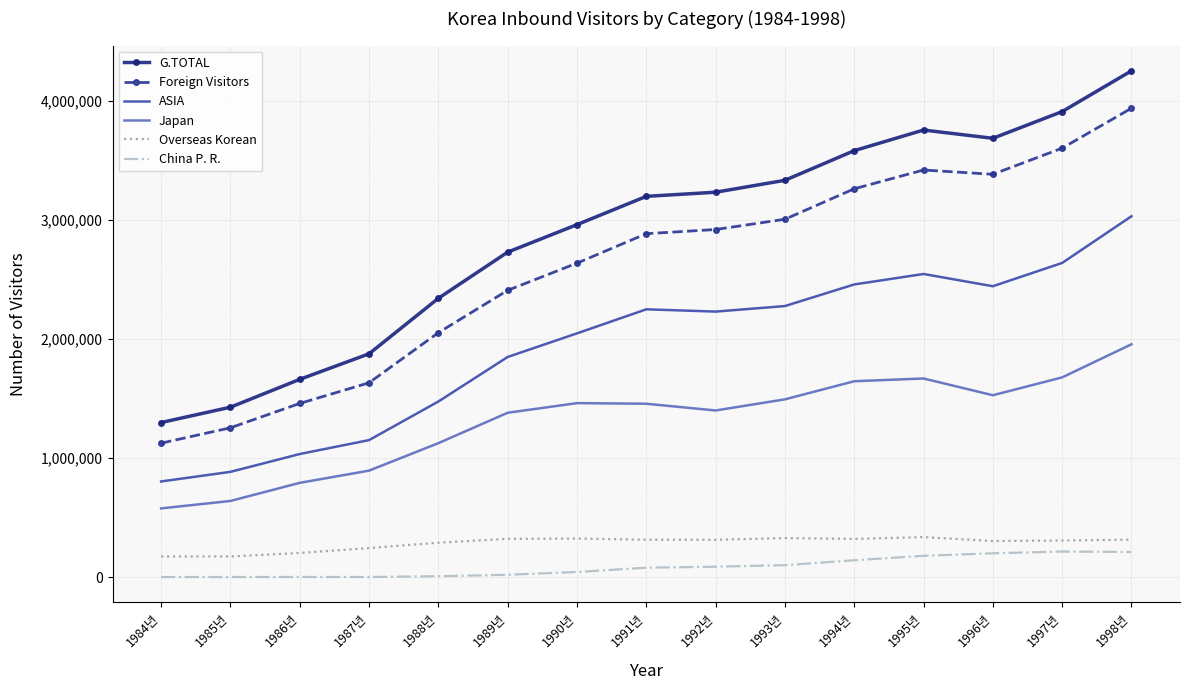

True or false: China P. R. and ASIA cross at least once.

False